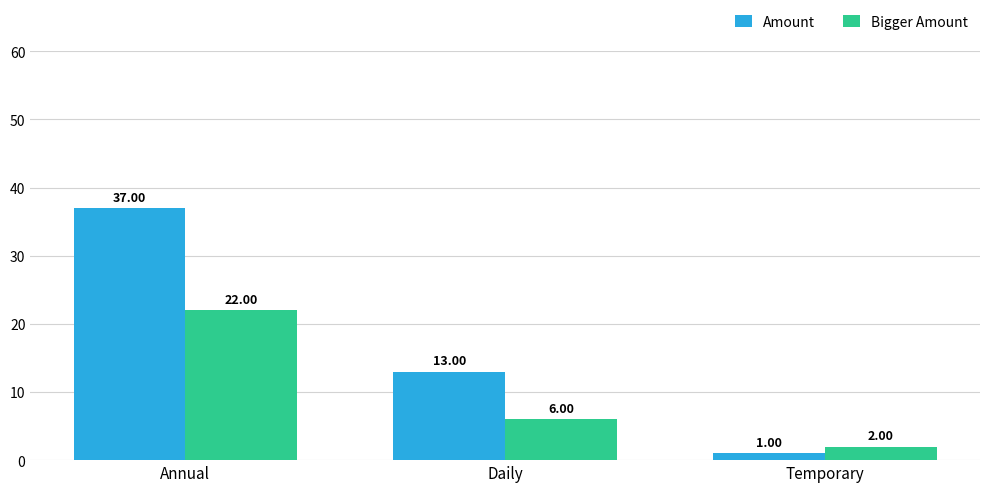

How many bars are there in total?

6